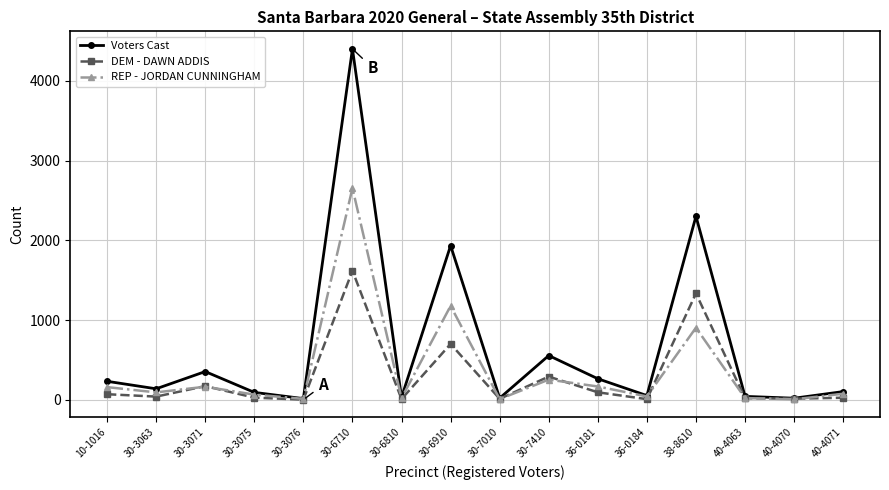

Count the number of data series in this chart.

3